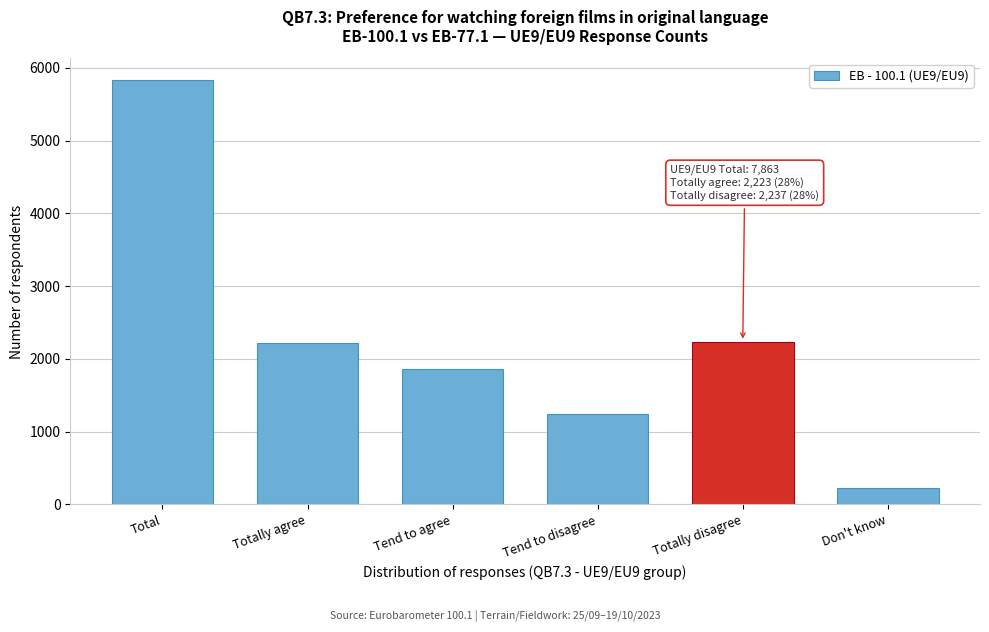

What is the label of the 1st bar from the right?

Don't know